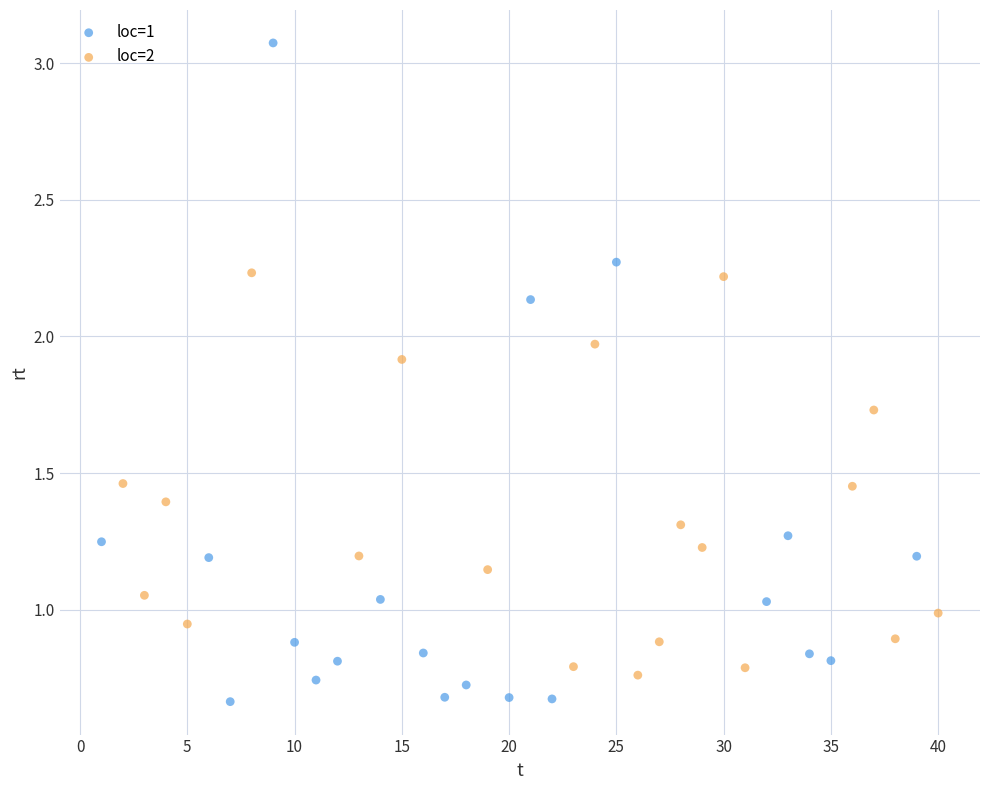

Which series contains the highest Y value?

loc=1